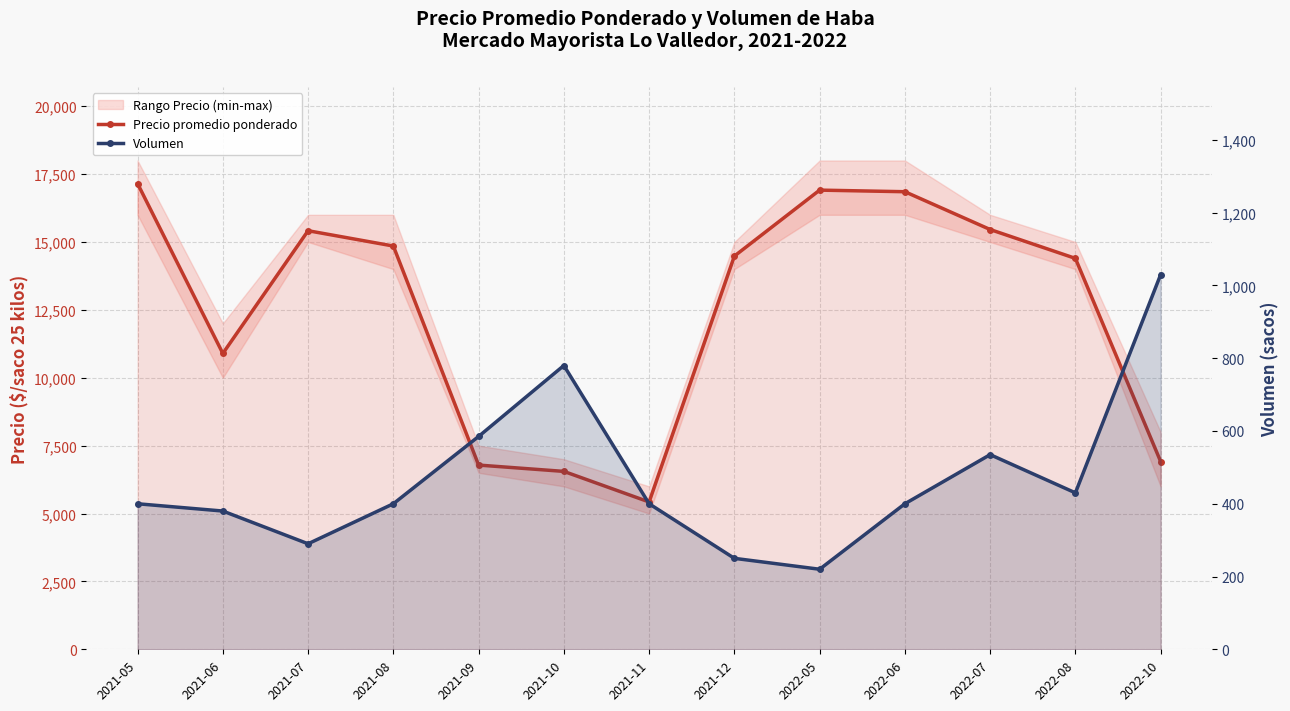

At which category does the chart reach its peak across all series?

2021-05